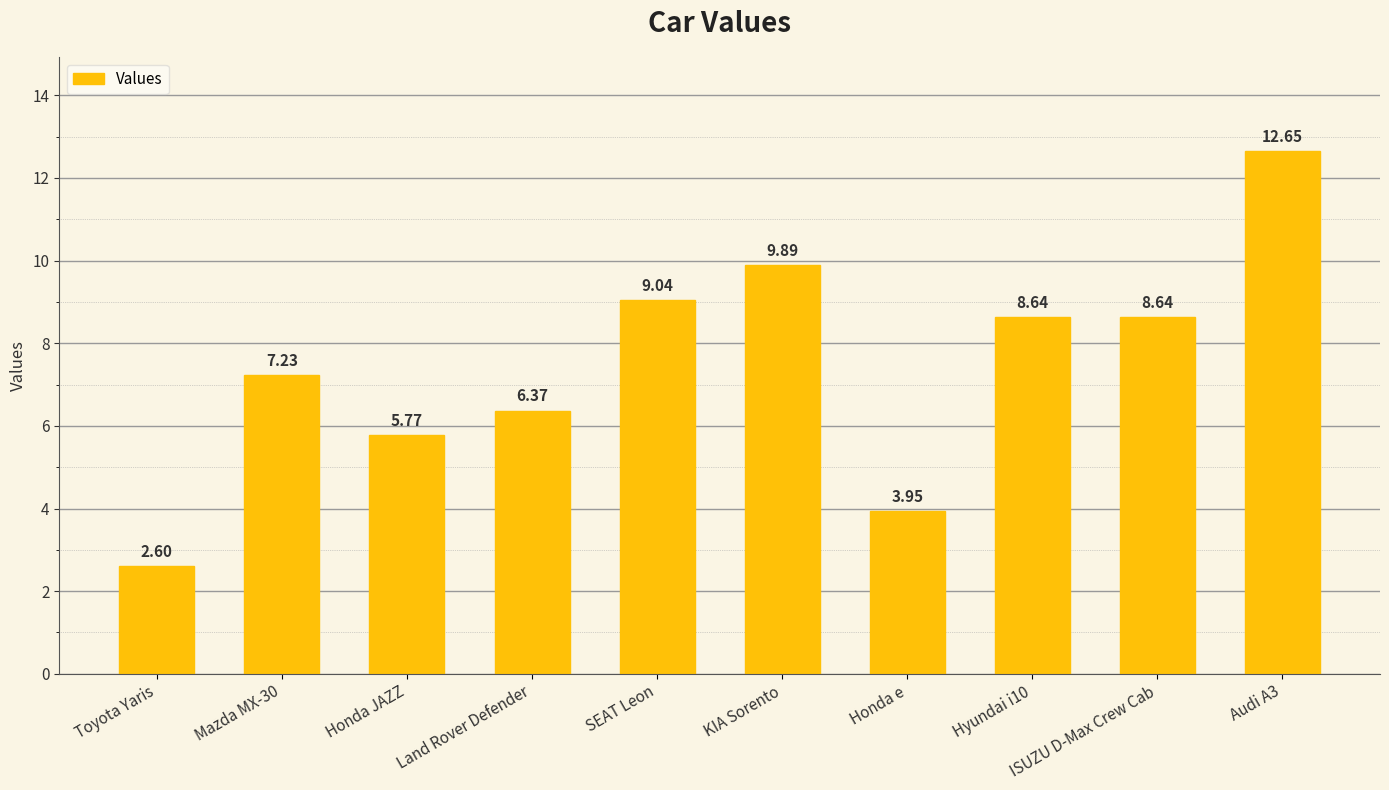

What is the sum of all values?

74.8